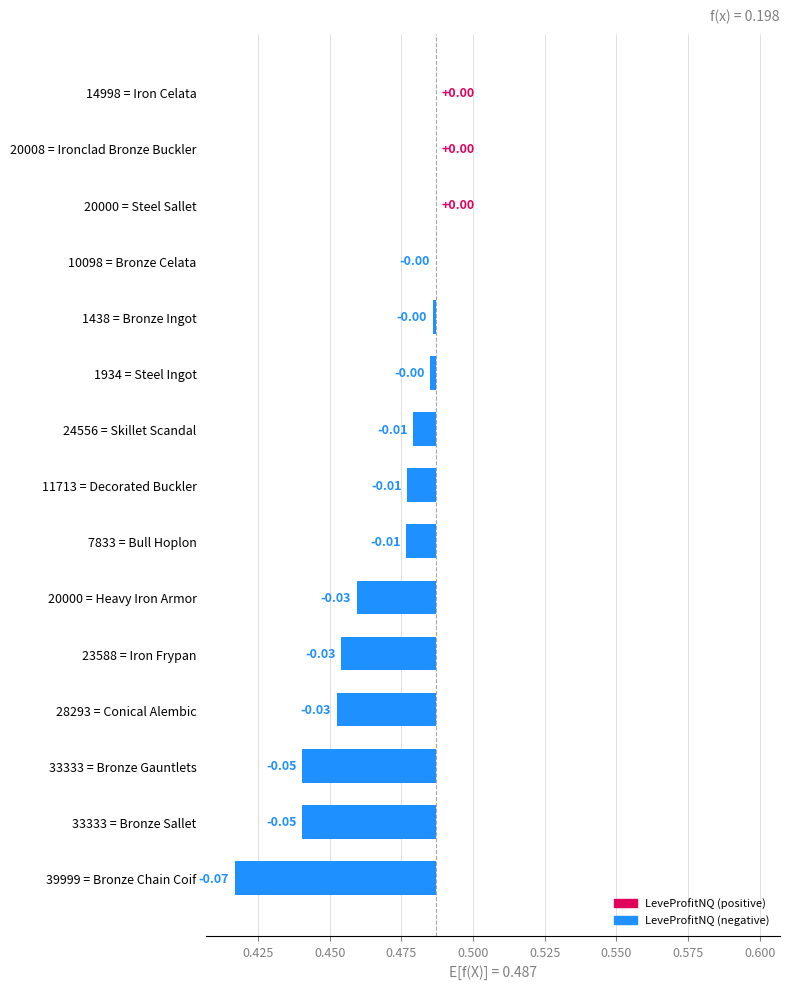

What is the smallest value displayed?

-0.1